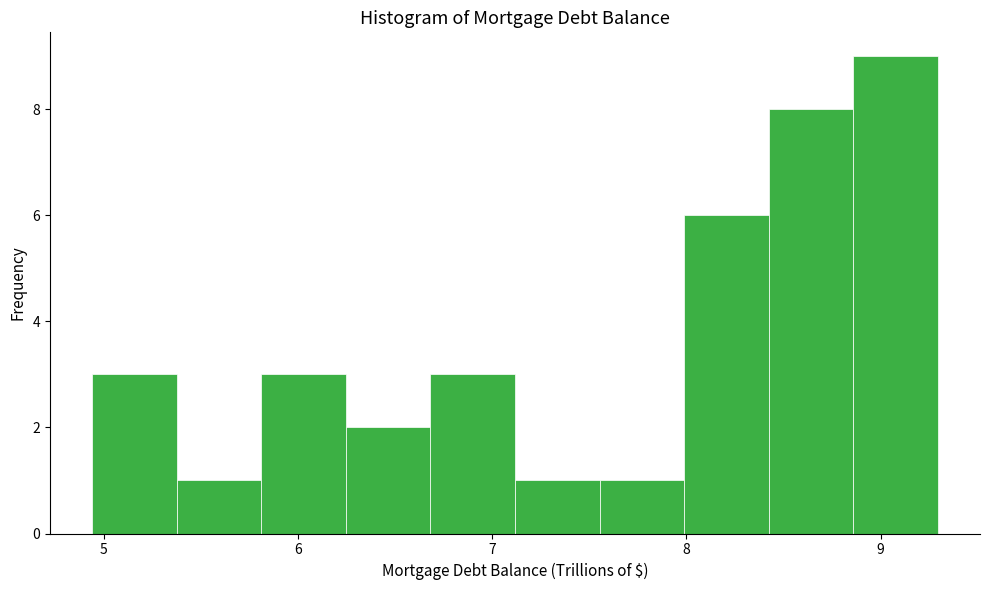

Which range on the x-axis has the tallest bar?

8.9 to 9.3